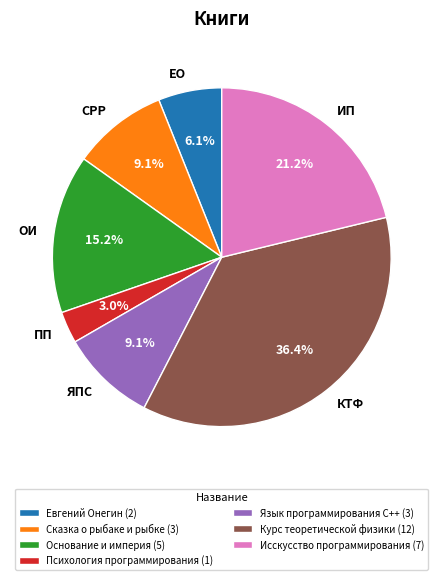

Is it true that Язык программирования С++ is 9% of the pie?

True